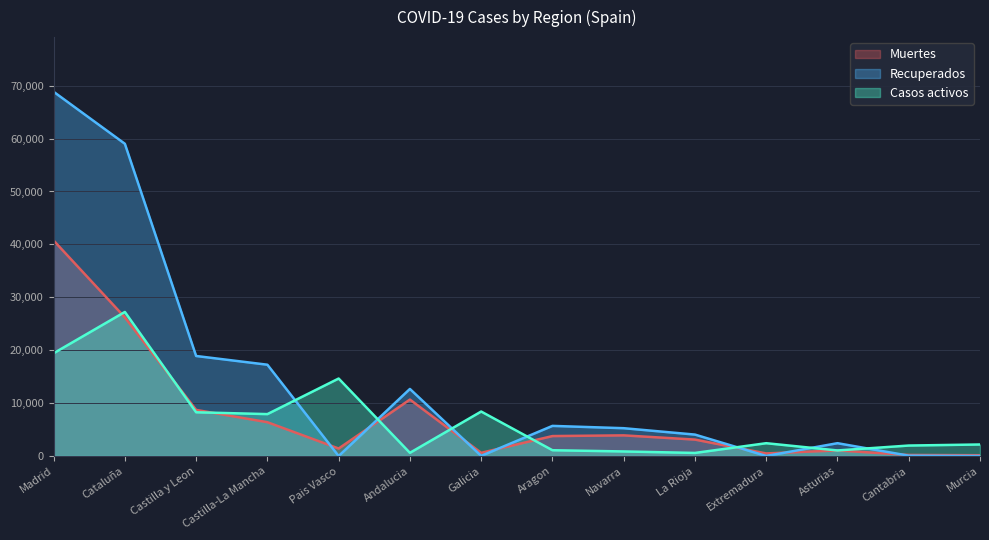

At which category is the sum across all series the highest?

Madrid